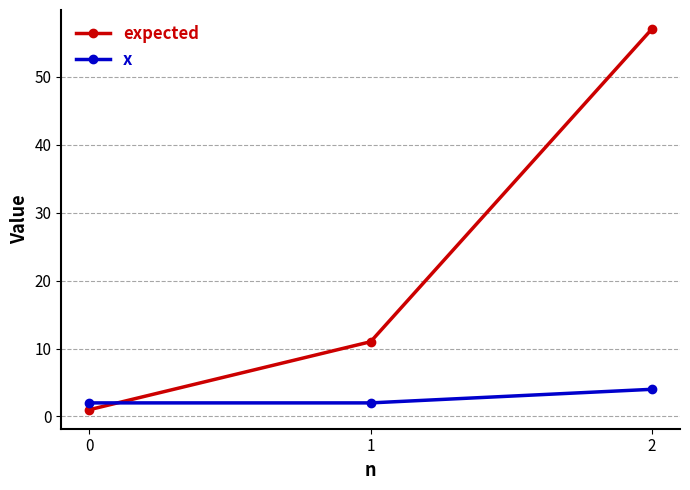

The expected series shows 16 at 1. True or false?

False